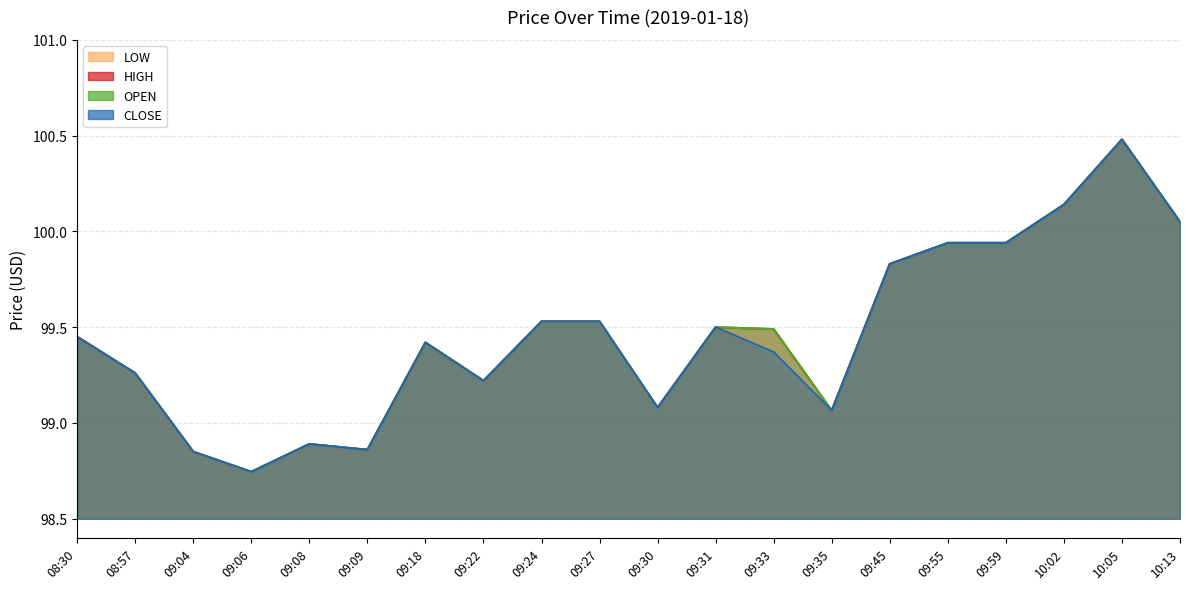

True or false: LOW and HIGH intersect in this chart.

False